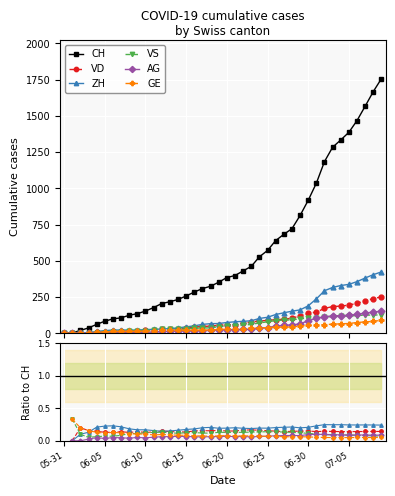

How many AG values are between 0 and 1?

39